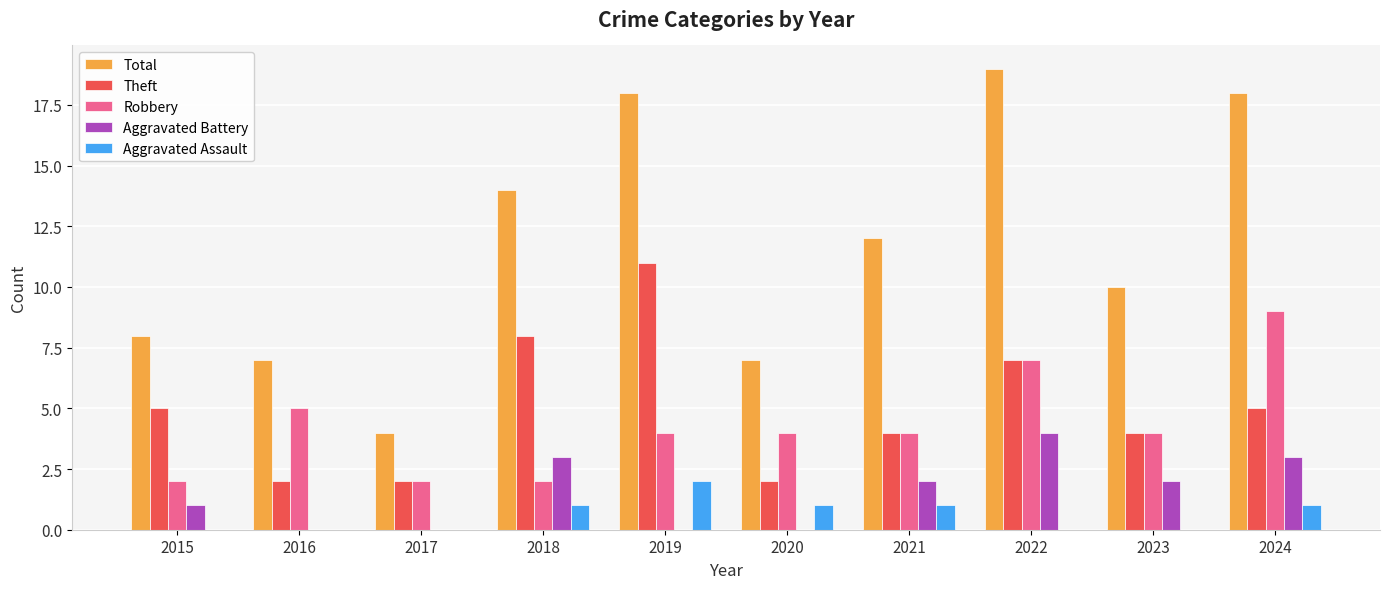

Which series changed the most between 2016 and 2018?

Total